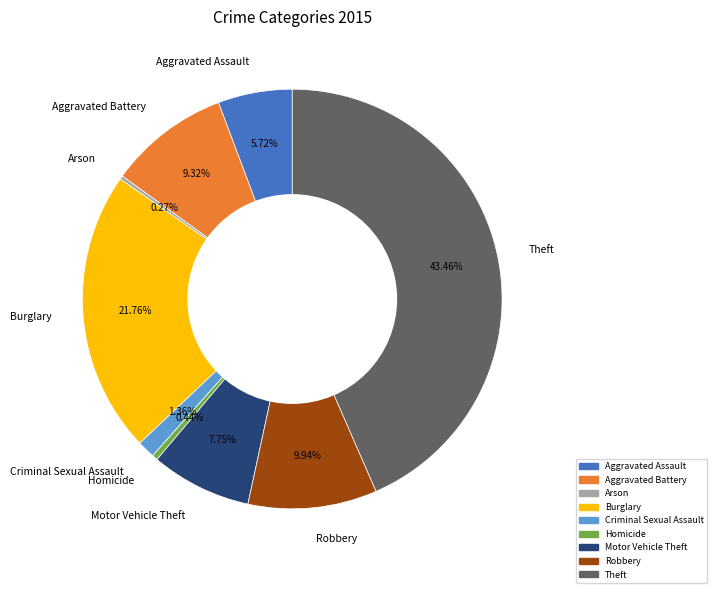

Combined, do Burglary and Theft account for over 50%?

Yes